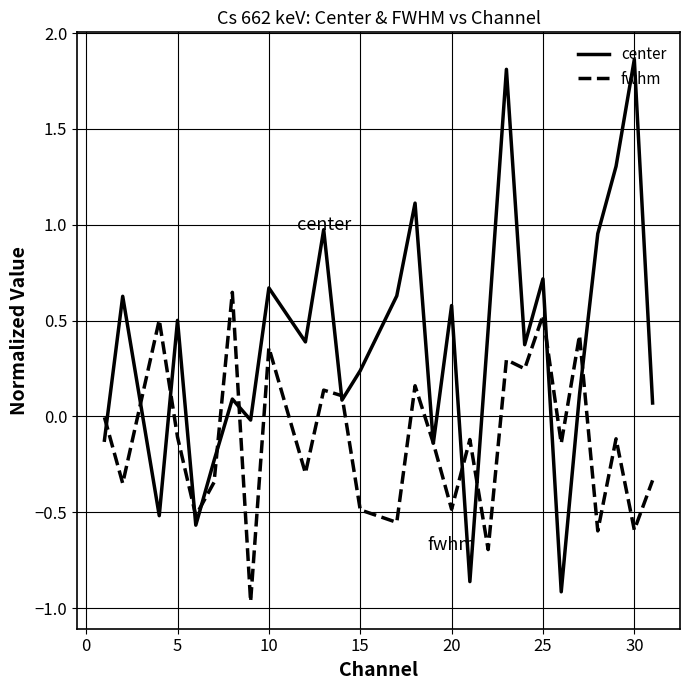

Rank the series by their maximum value, from highest to lowest.

center, fwhm